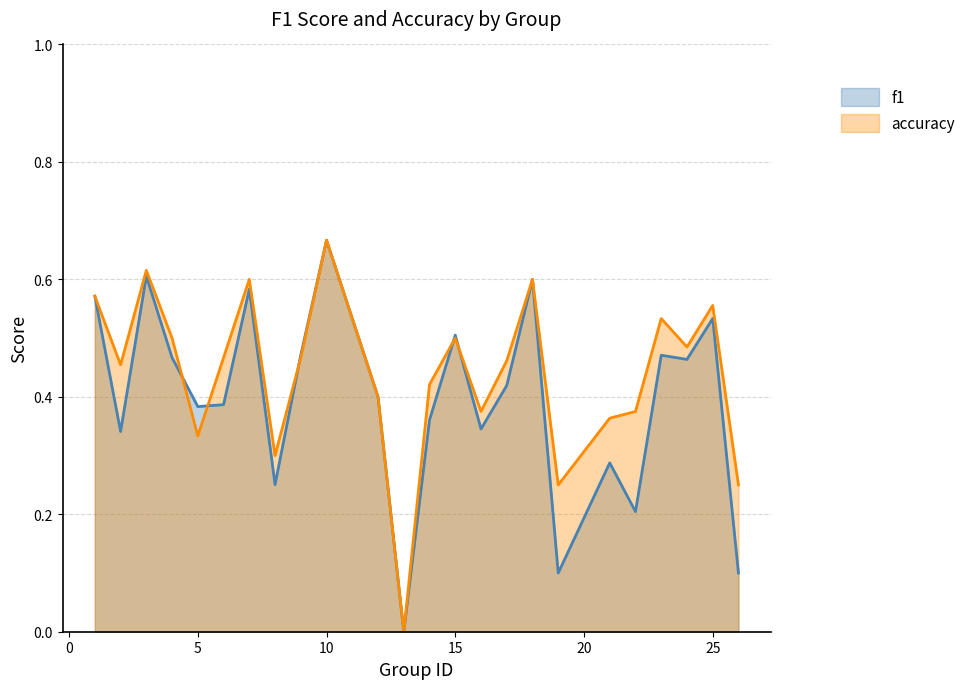

Reading right to left, list all the values displayed in this chart.

f1: 26=0.1	25=0.5	24=0.5	23=0.5	22=0.2	21=0.3	19=0.1	18=0.6	17=0.4	16=0.3	15=0.5	14=0.4	13=0.0	12=0.4	10=0.7	9=0.5	8=0.3	7=0.6	6=0.4	5=0.4	4=0.5	3=0.6	2=0.3	1=0.6
accuracy: 26=0.2	25=0.6	24=0.5	23=0.5	22=0.4	21=0.4	19=0.2	18=0.6	17=0.5	16=0.4	15=0.5	14=0.4	13=0.0	12=0.4	10=0.7	9=0.5	8=0.3	7=0.6	6=0.5	5=0.3	4=0.5	3=0.6	2=0.5	1=0.6